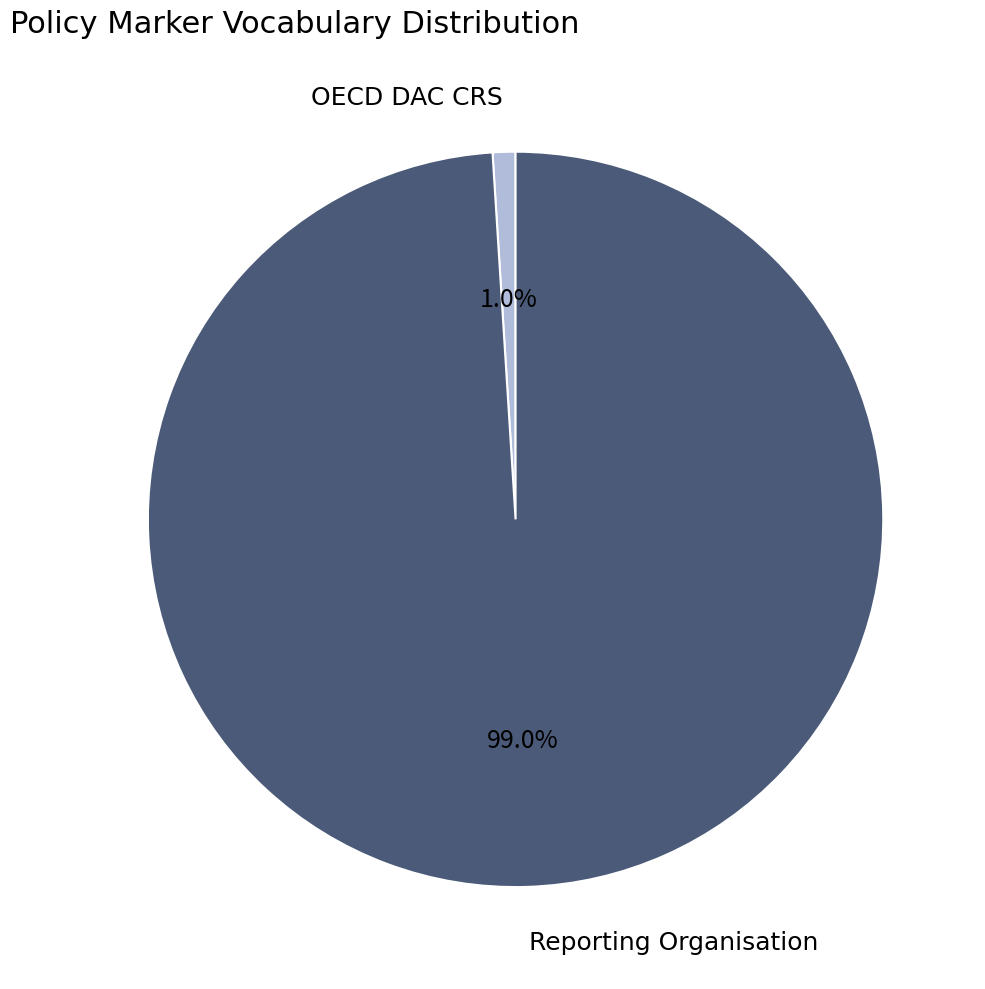

To the nearest percent, what is the combined percentage of OECD DAC CRS and Reporting Organisation?

100%